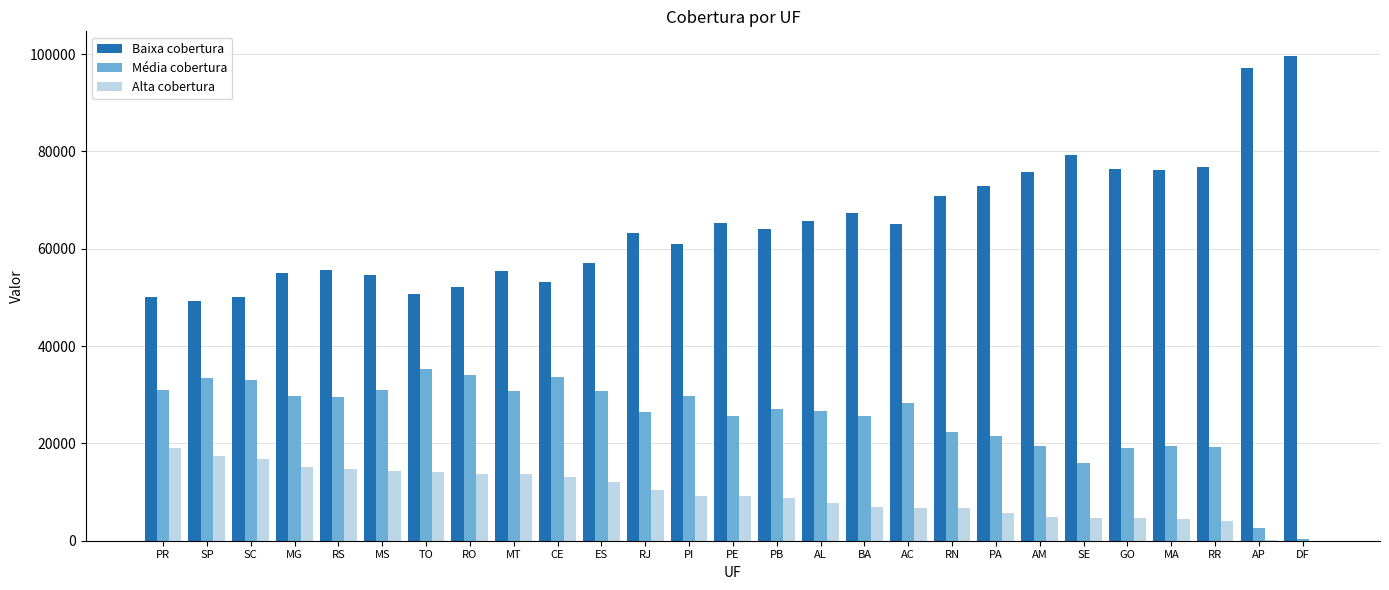

Are the bars grouped side by side (vs. stacked)?

Yes